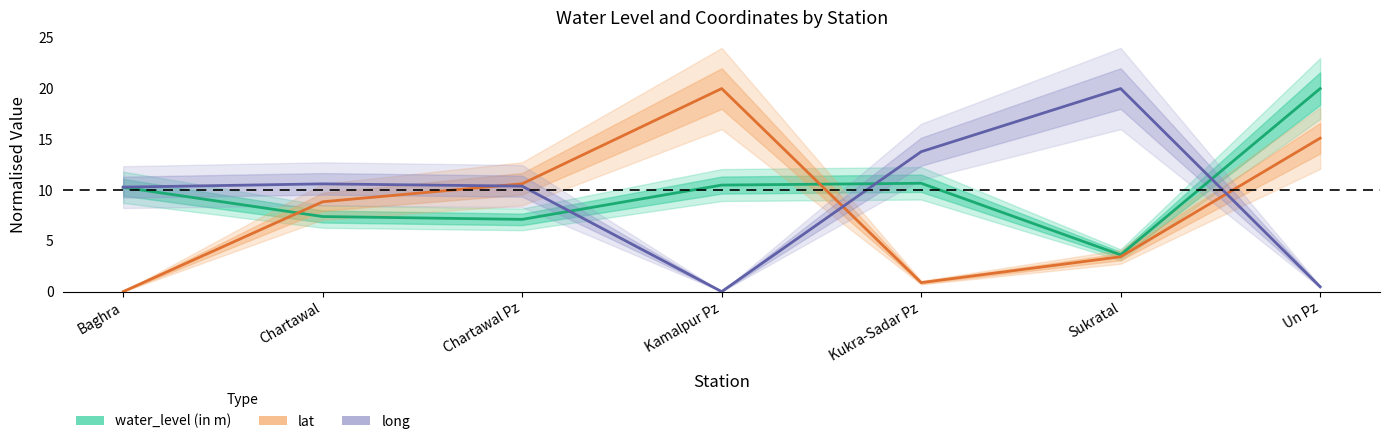

How many values in the water_level (in m) series are below 10?

3